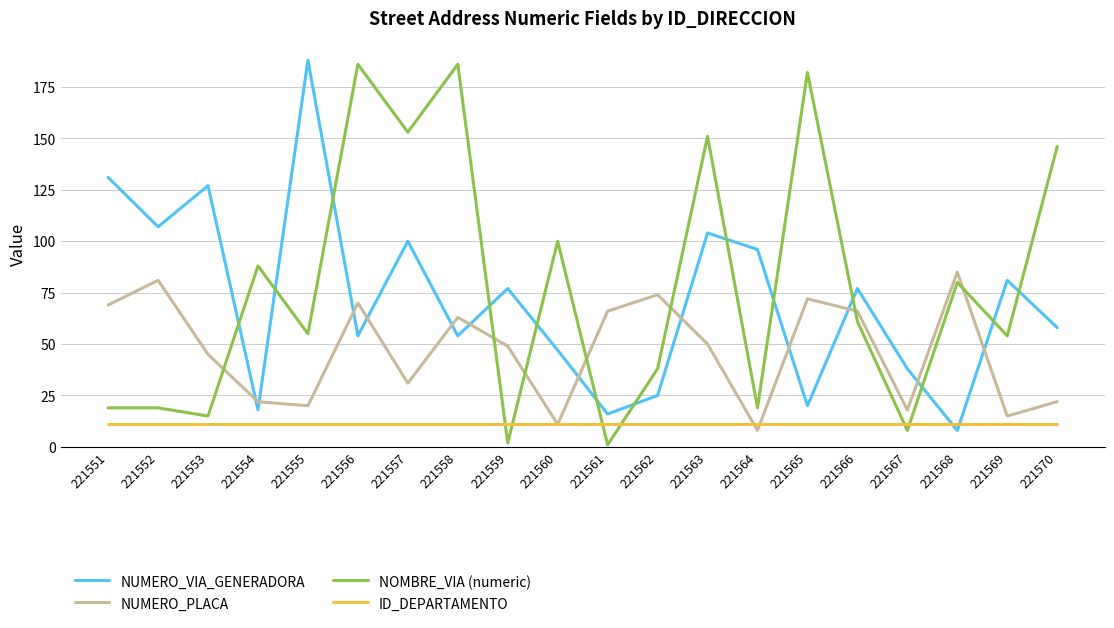

Does the chart display data point markers on the line(s)?

No